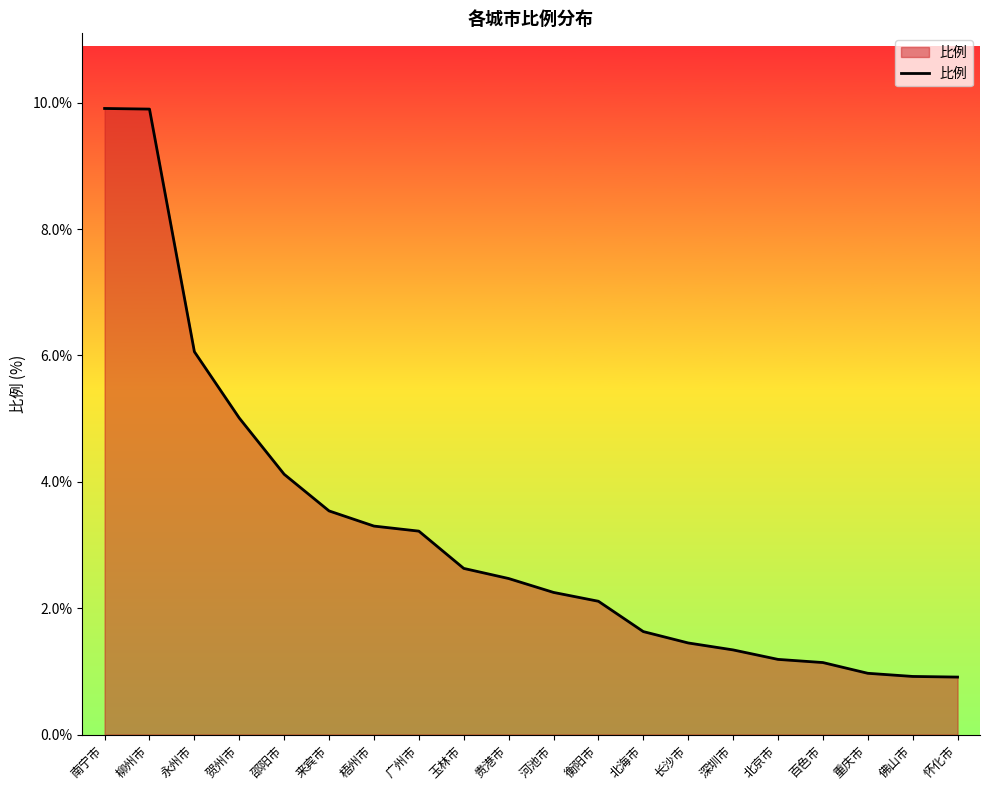

True or false: the data shows 6.1 at 永州市.

True